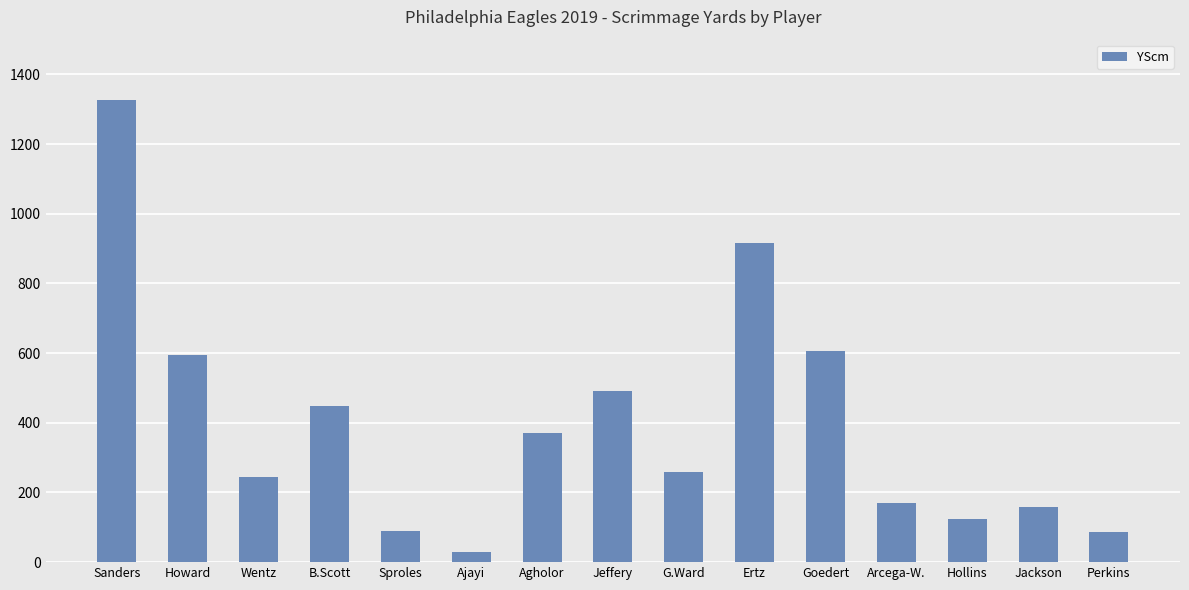

The value at Sproles is 90. True or false?

True